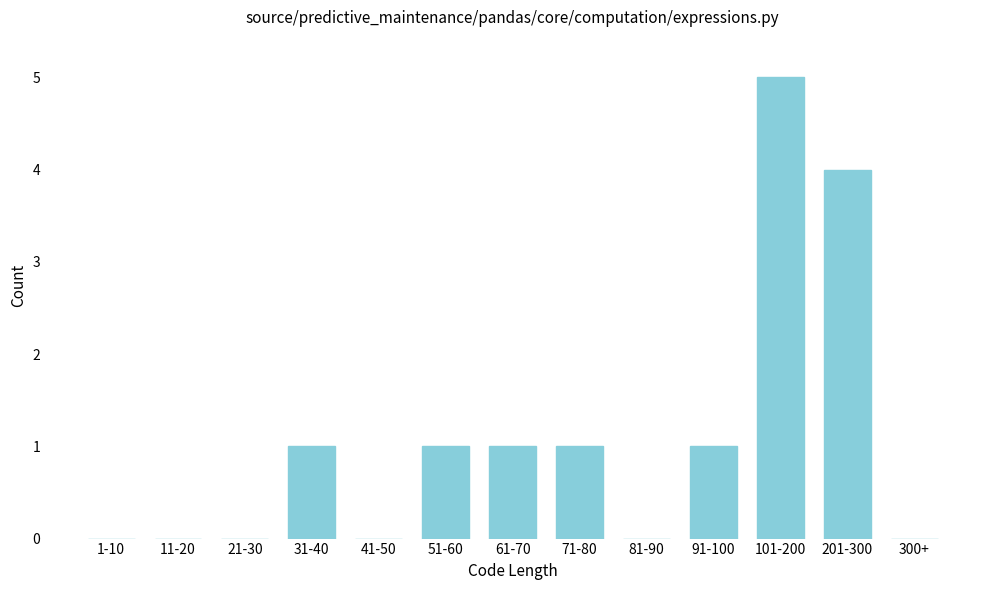

Reading left to right, what are all the values shown in this chart?

1-10=0	11-20=0	21-30=0	31-40=1	41-50=0	51-60=1	61-70=1	71-80=1	81-90=0	91-100=1	101-200=5	201-300=4	300+=0